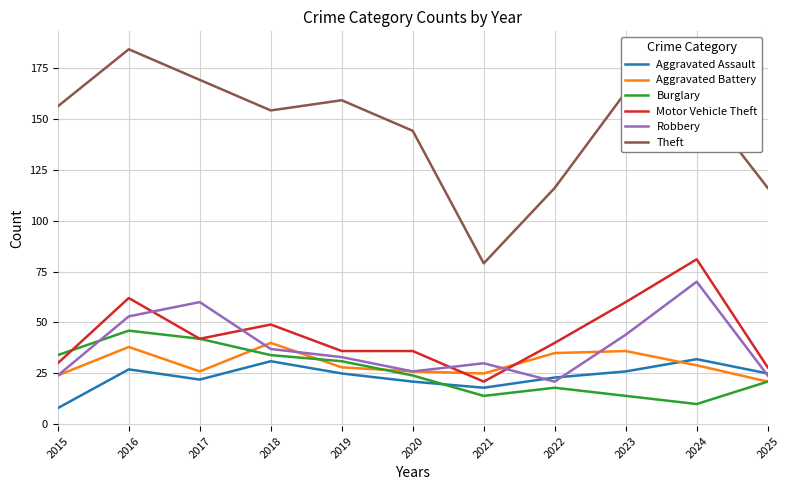

True or false: Motor Vehicle Theft has a value of 28 at 2025.

True